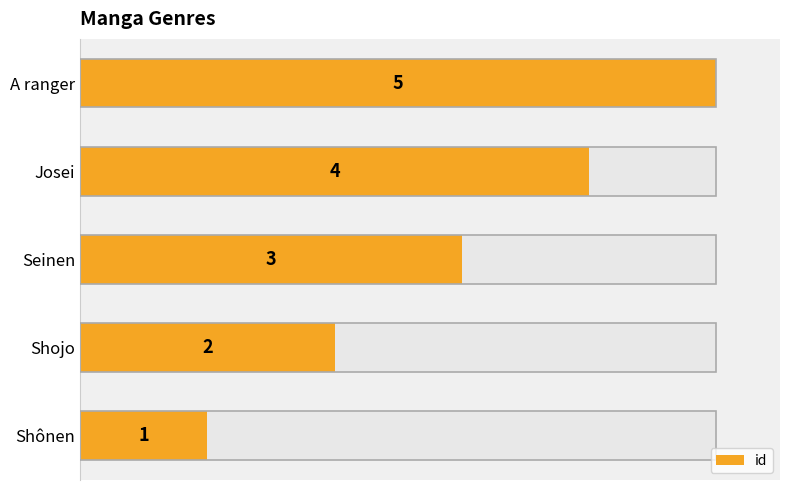

What is the maximum value shown in the chart?

5